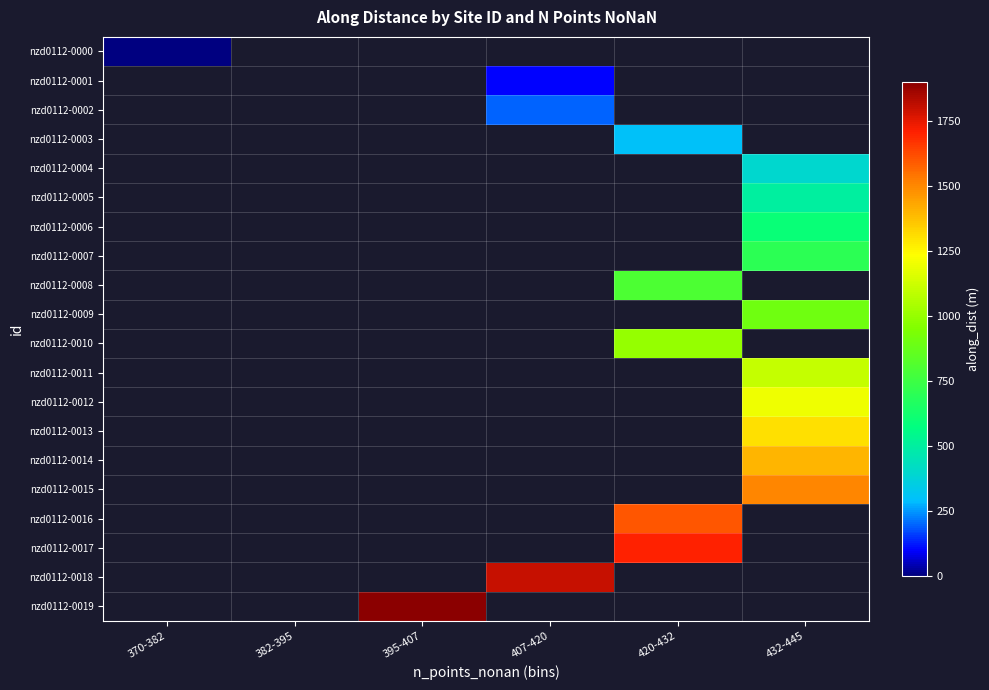

Which label corresponds to the largest value in the chart?

395-407